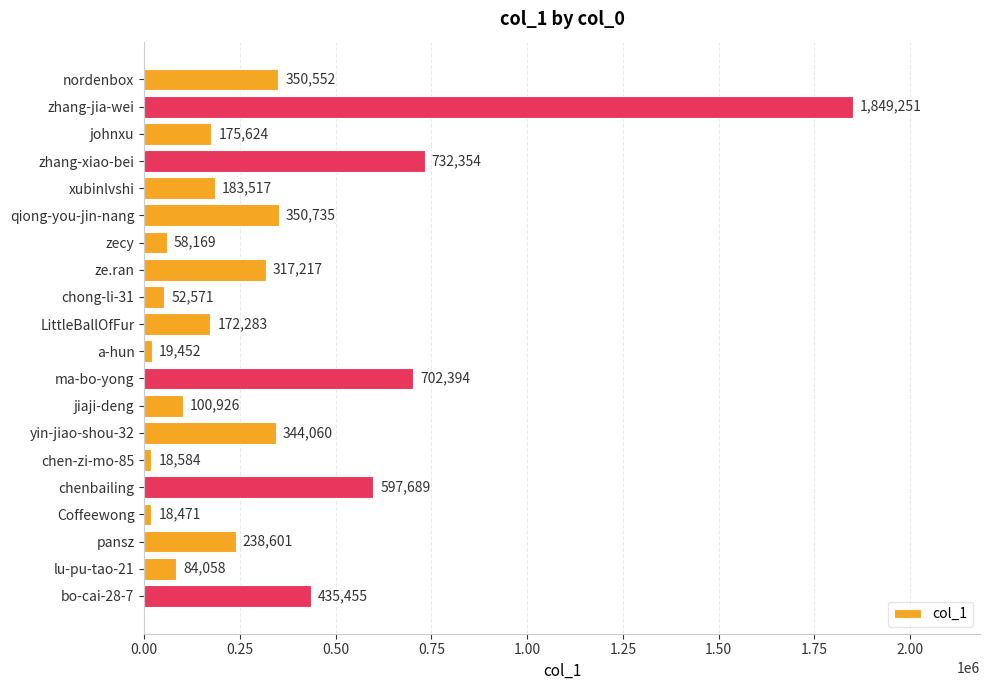

What is the difference between the maximum and minimum values?

1830780